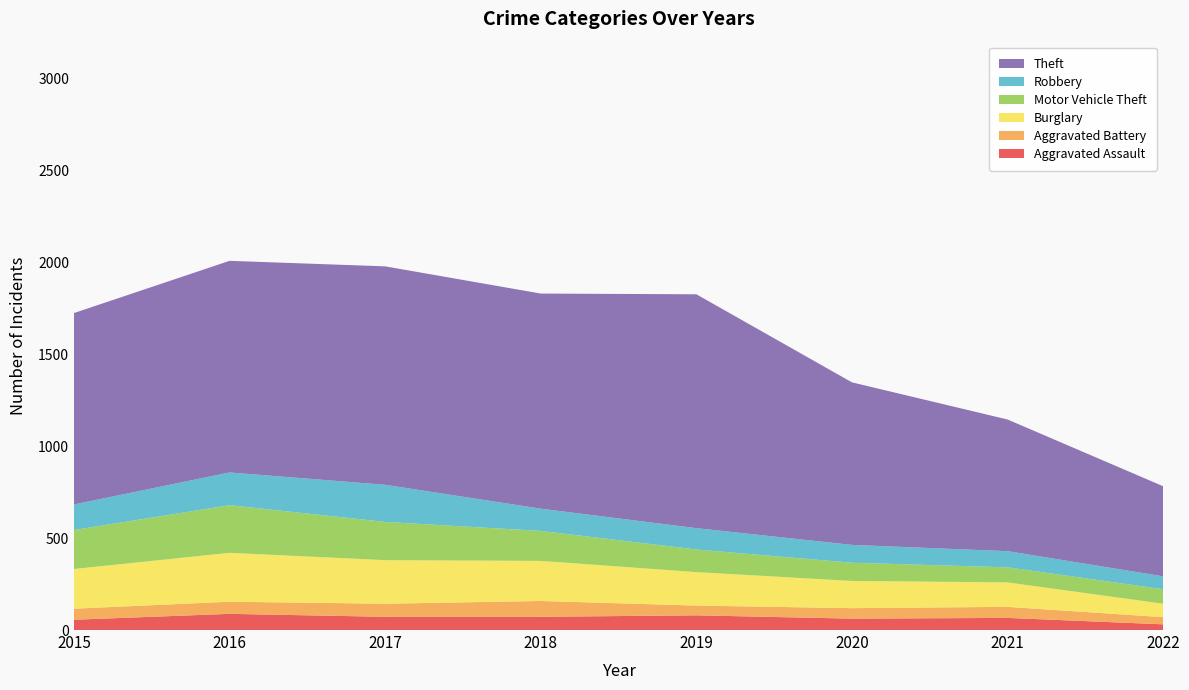

Reading right to left, transcribe all the data shown in this chart.

Aggravated Assault: 31	66	62	80	72	72	88	56
Aggravated Battery: 39	60	57	53	86	71	66	60
Burglary: 73	133	148	182	218	237	266	216
Motor Vehicle Theft: 79	82	99	123	163	208	259	212
Robbery: 70	88	97	116	121	202	178	139
Theft: 490	716	884	1272	1170	1188	1151	1041